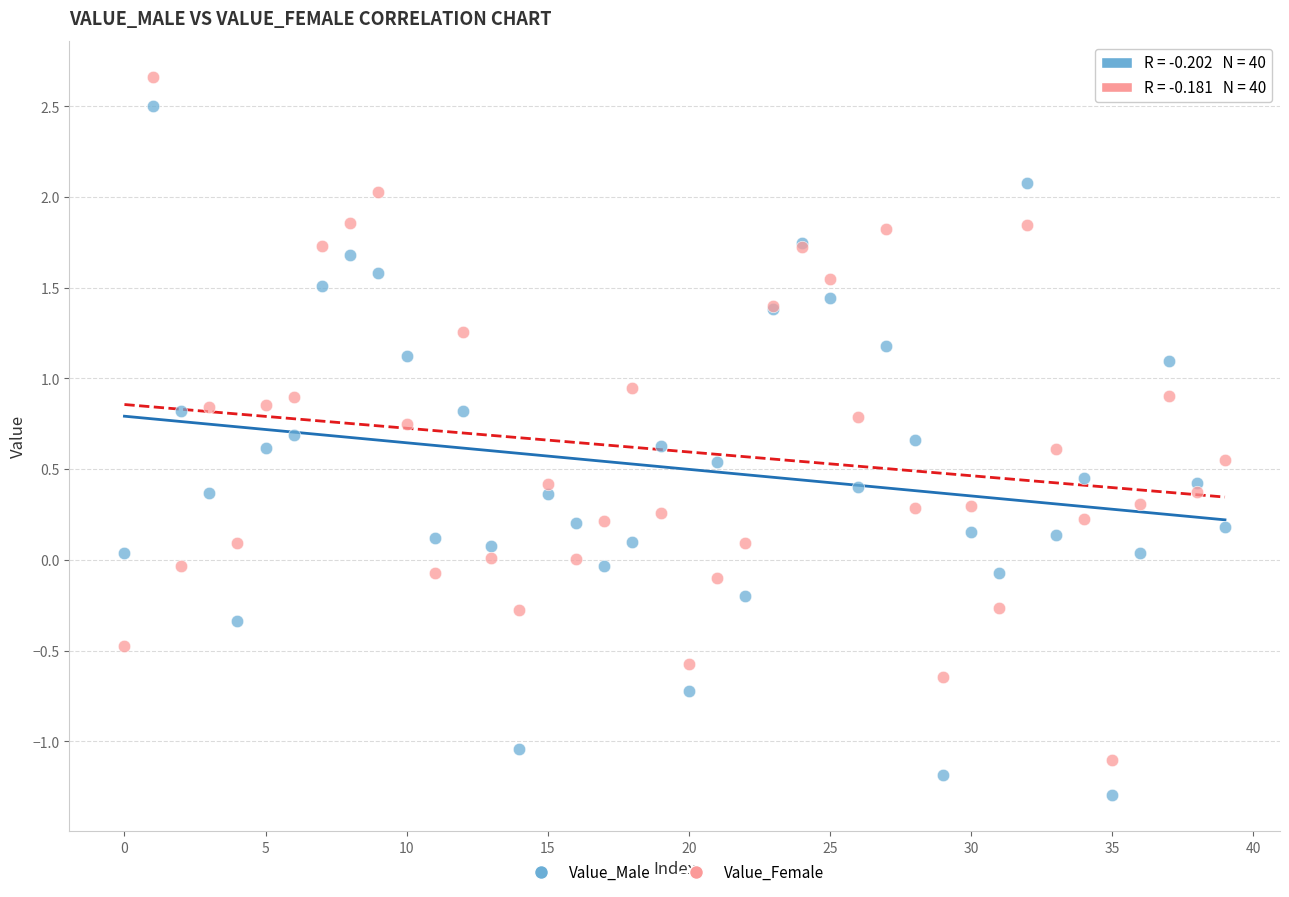

Which series has the largest Y range (max minus min)?

Value_Male